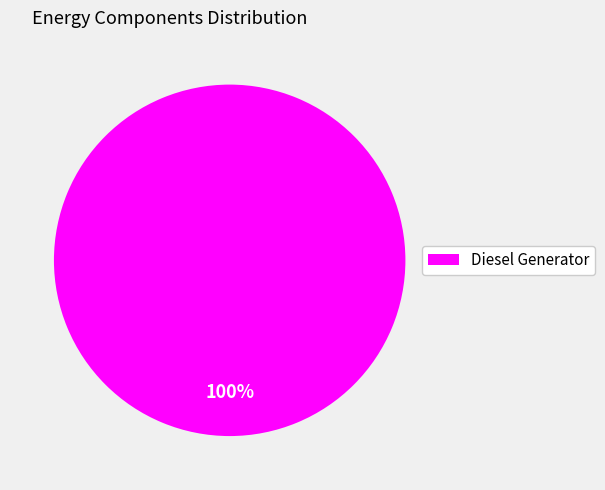

What percentage is the Diesel Generator slice, to the nearest percent?

100%